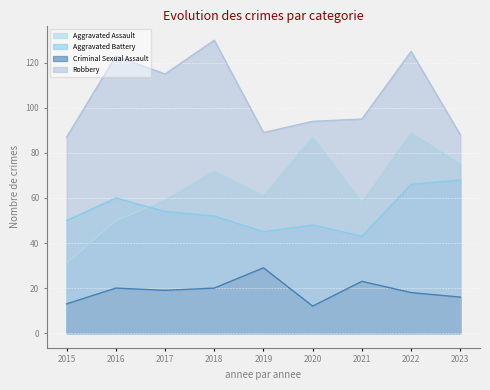

Where is the first local minimum for Robbery?

2017